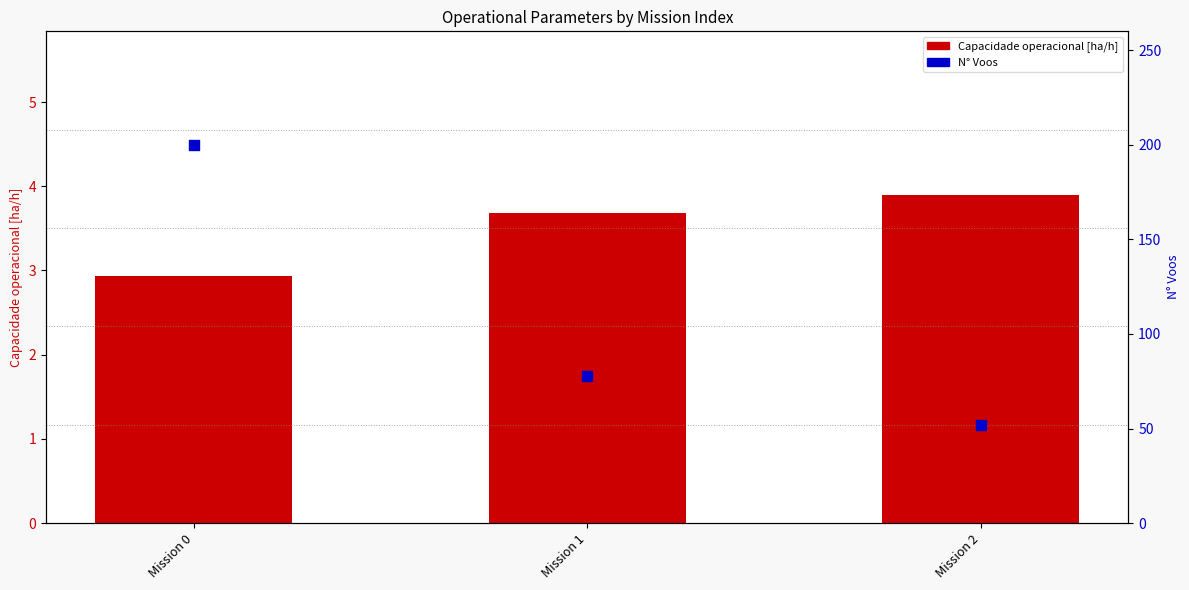

At which category is the sum across all series the highest?

Mission 0